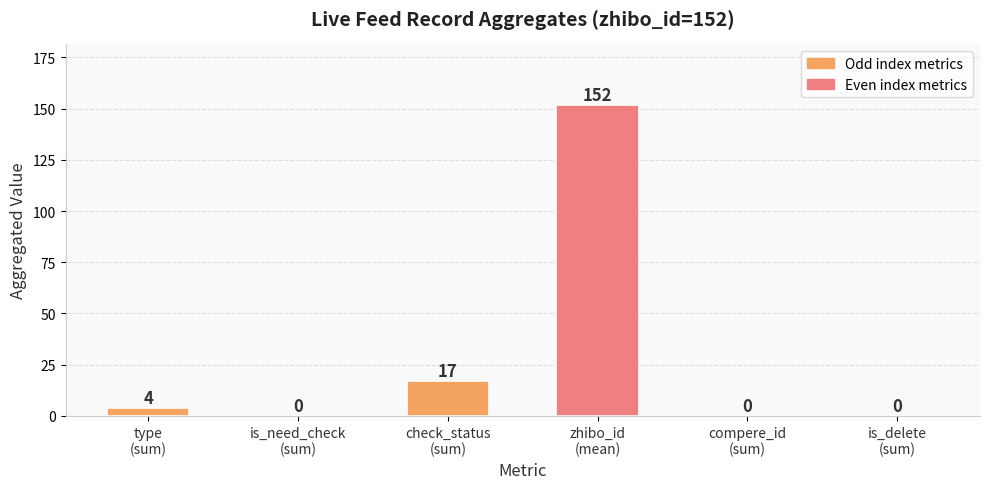

What is the sum of all values?

173